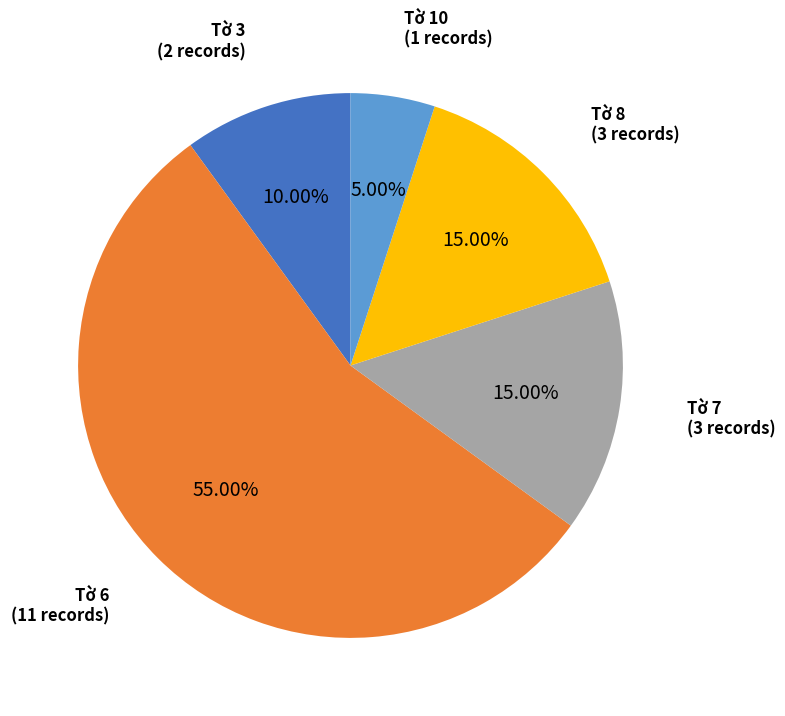

Does any single category account for the majority?

Yes